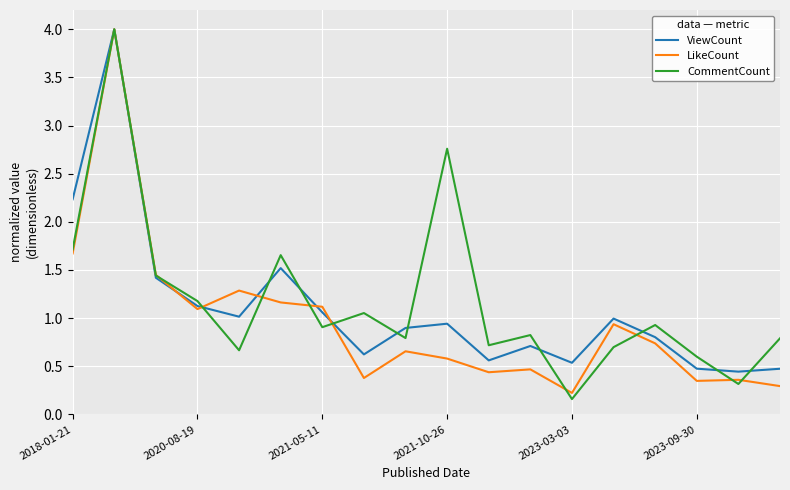

What is the maximum value shown in the chart?

4.0